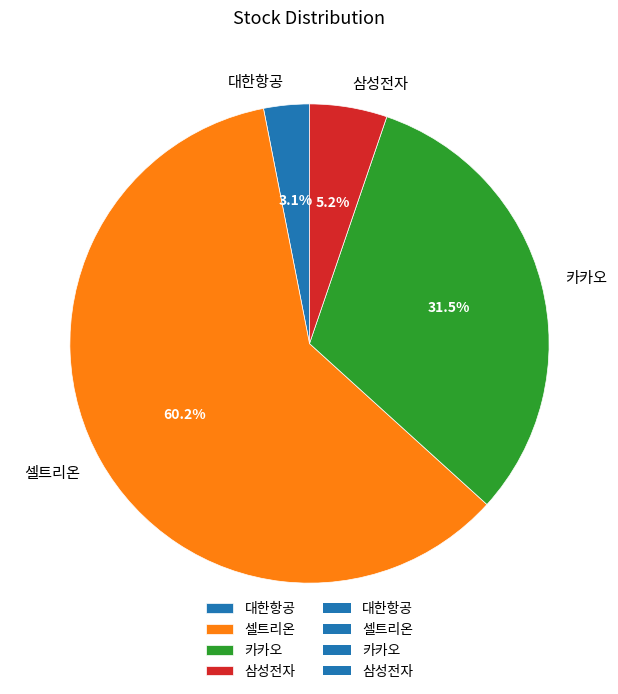

How much of the chart is everything except 카카오?

68.5%